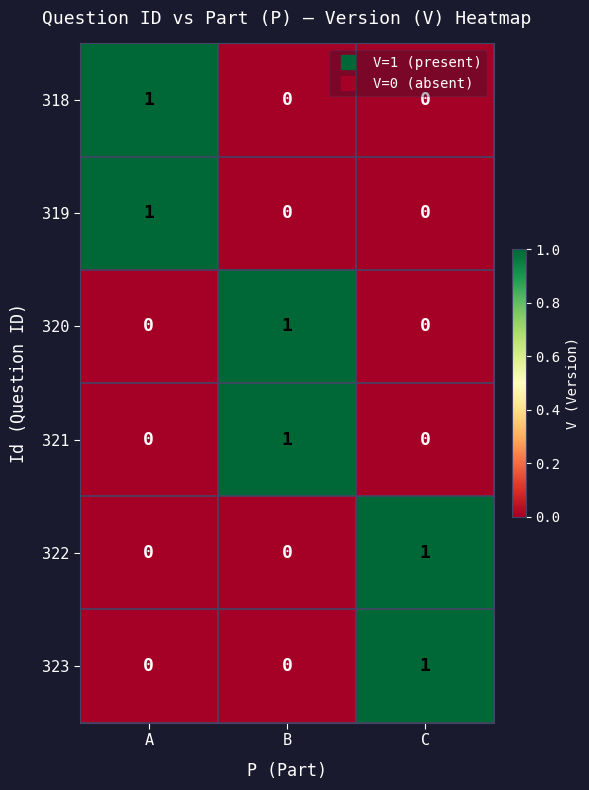

How many series are shown in this chart?

6